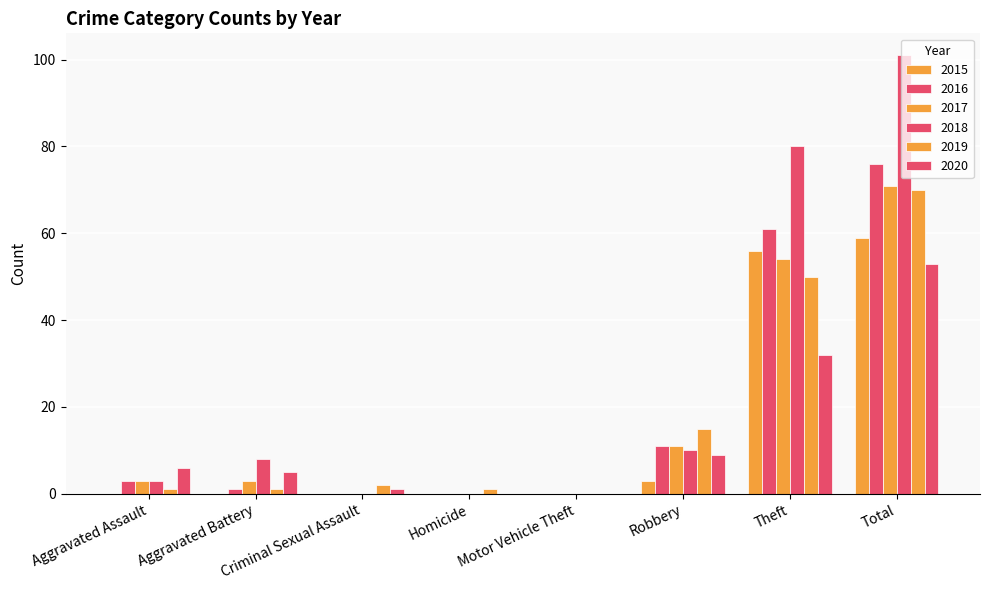

At Criminal Sexual Assault, list the series in order from smallest to largest.

2015, 2016, 2017, 2018, 2020, 2019